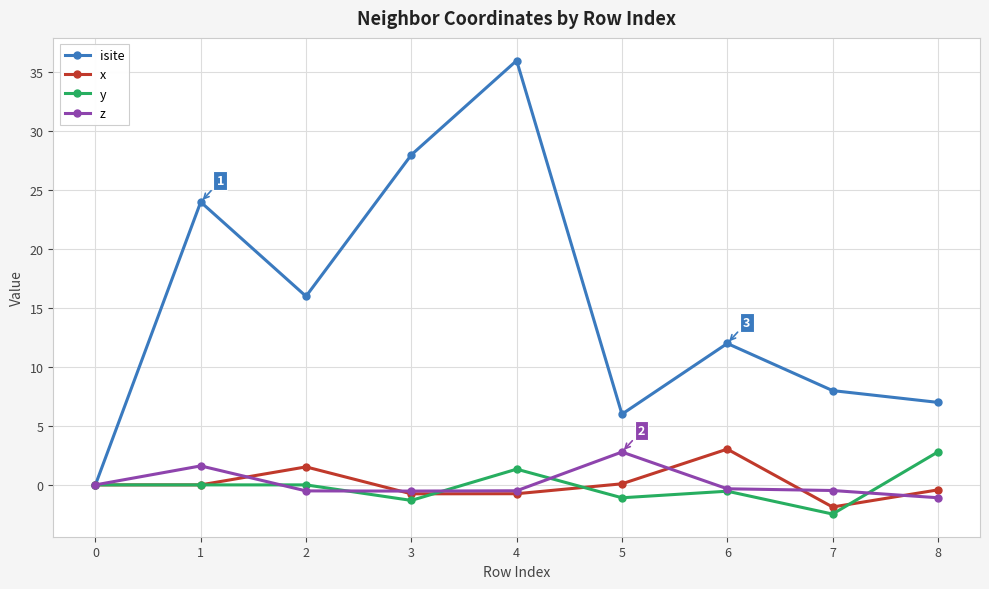

True or false: x has more than 1 points higher than both neighbors.

True